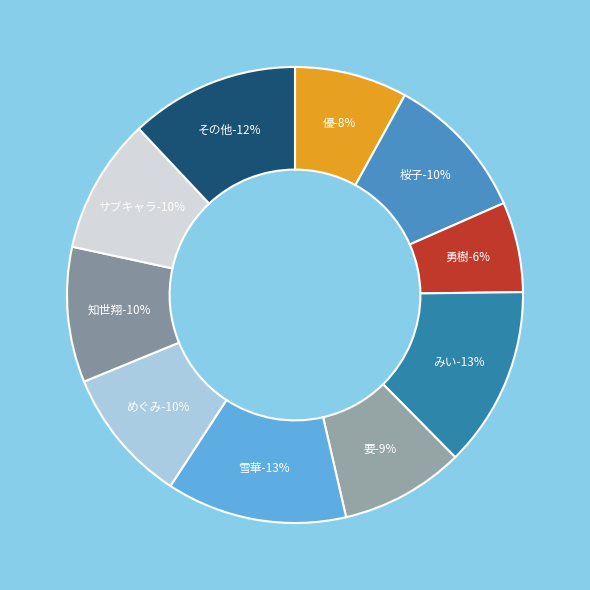

How many slices are in this pie chart?

10